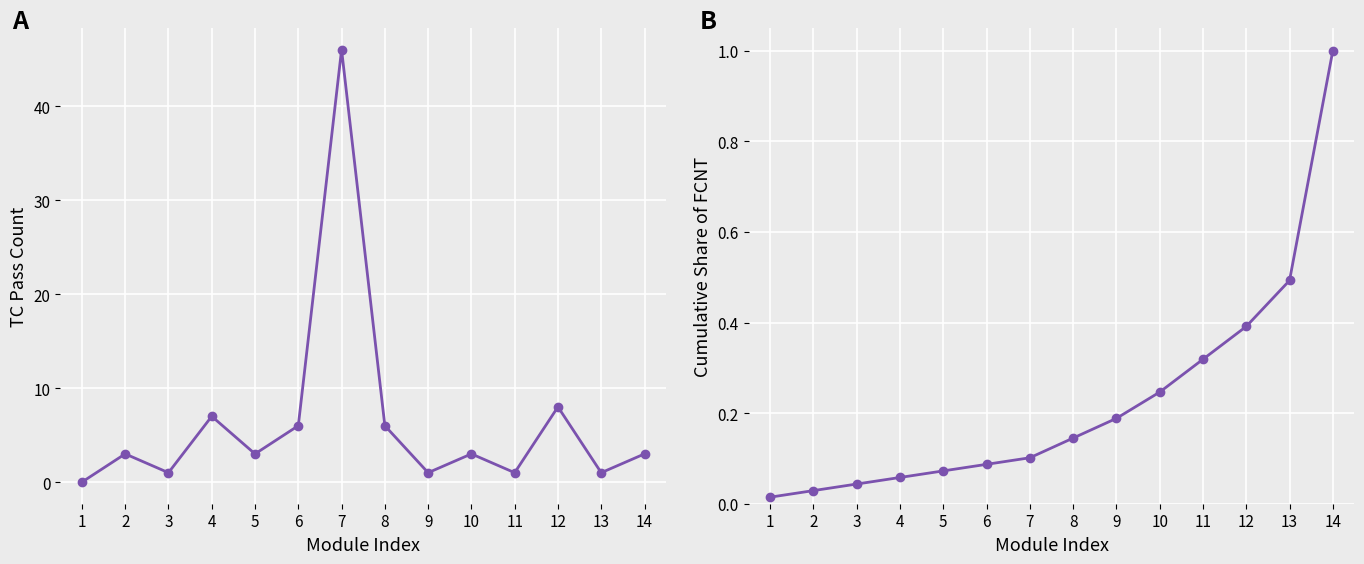

What is the average value of the FCNT series?

0.2